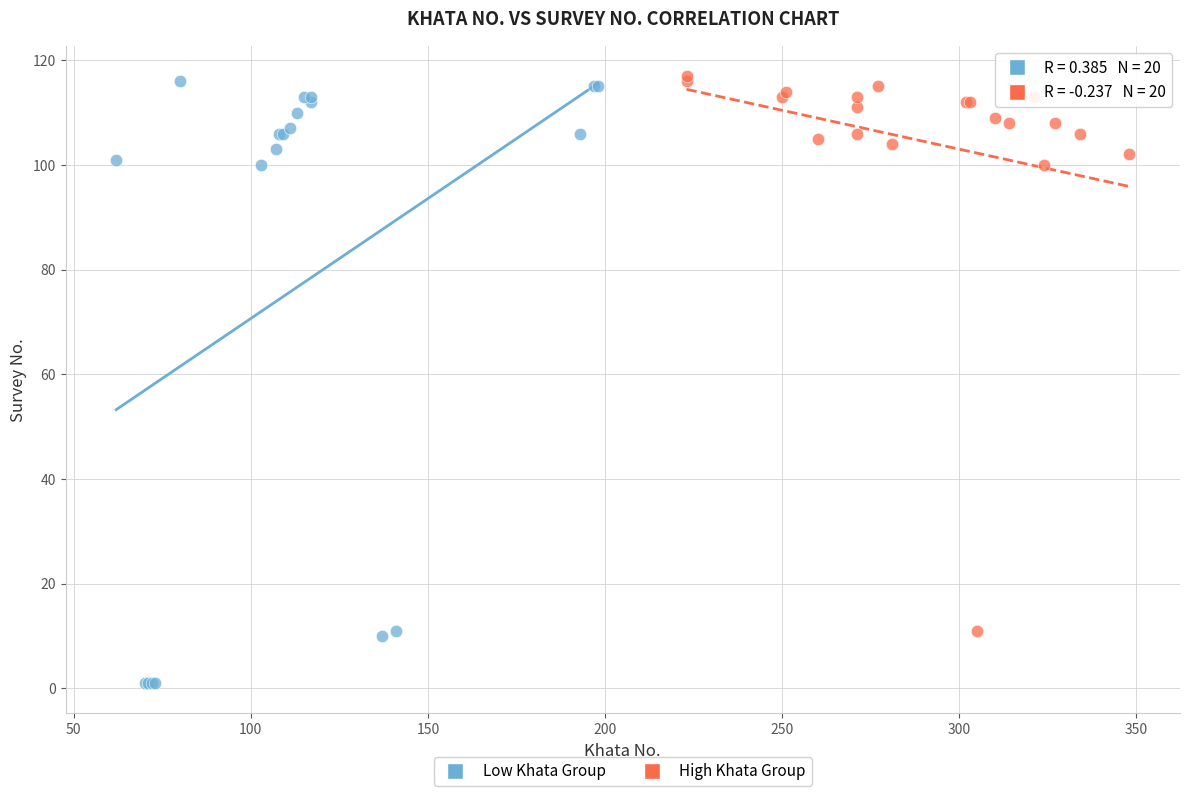

Which series reaches the minimum Y coordinate?

Low Khata Group